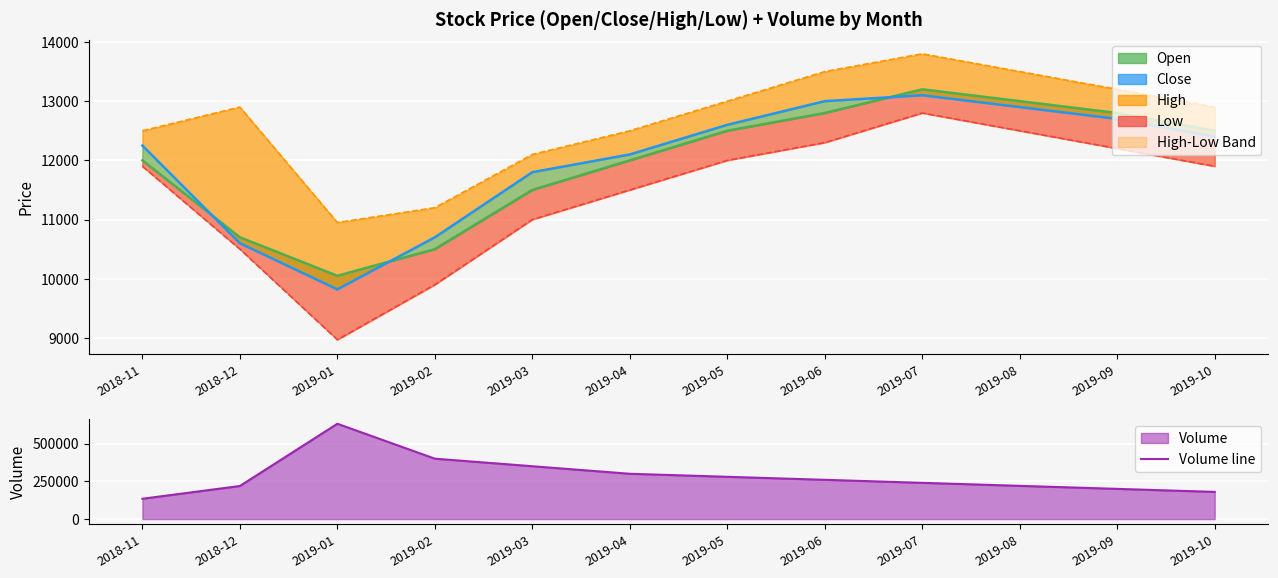

How many interior local valleys does the Open line series have?

1